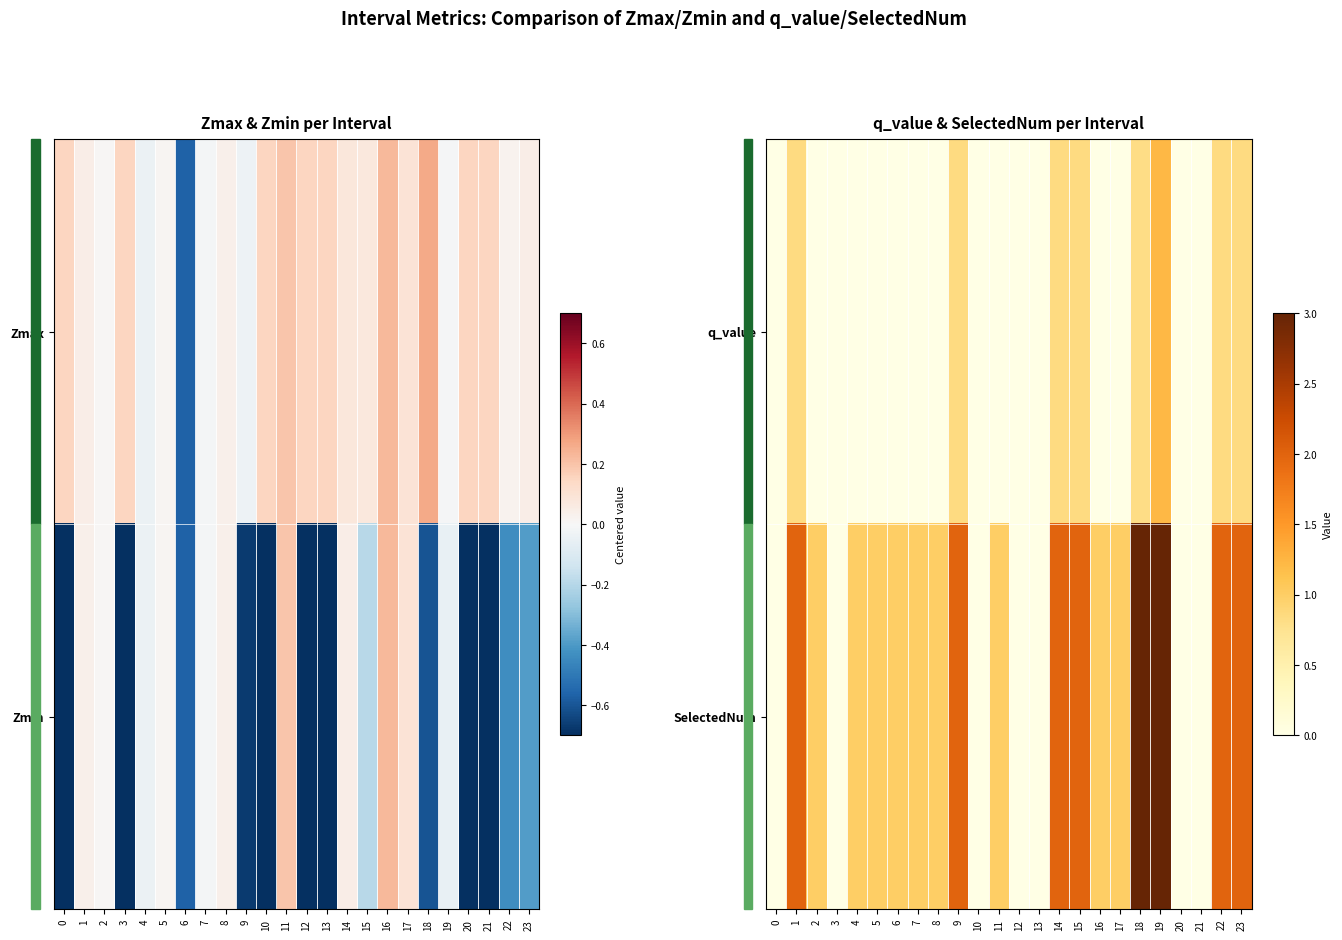

At which category is the sum across all series the highest?

19